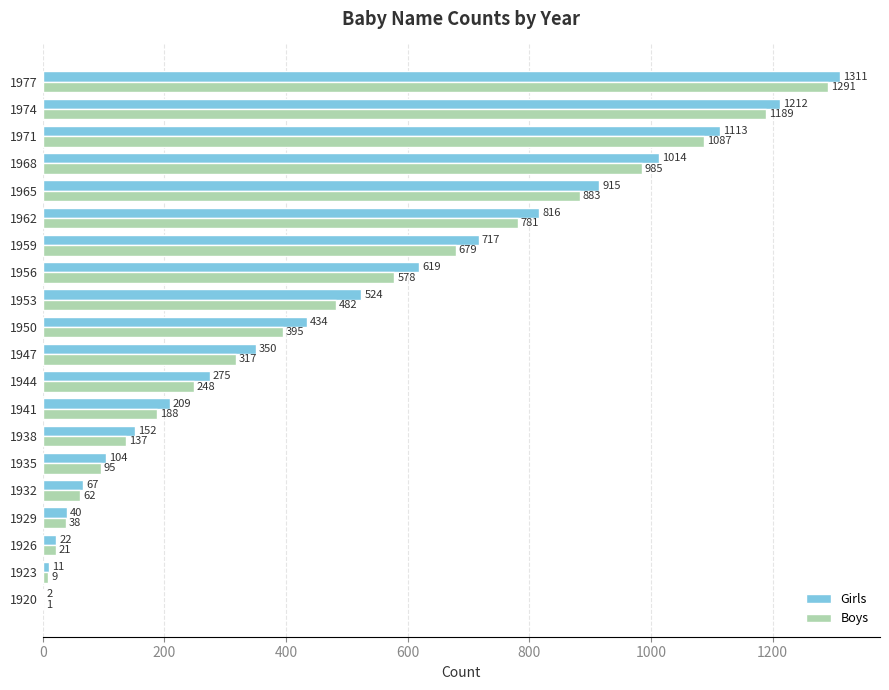

What is the sum of all Girls values?

9907